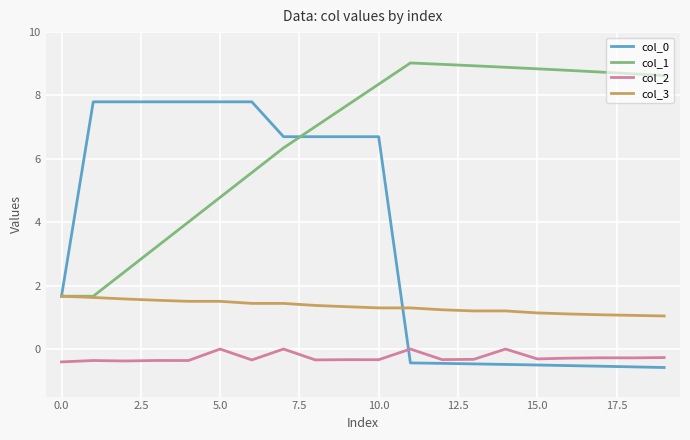

What is the smallest value displayed?

-0.6